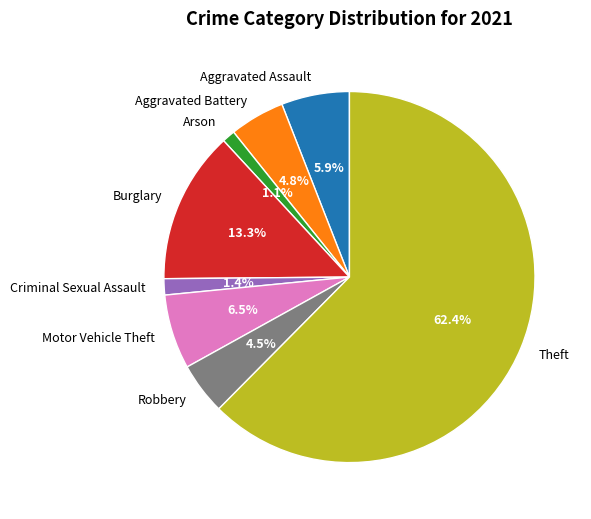

Count the number of slices in the pie.

8